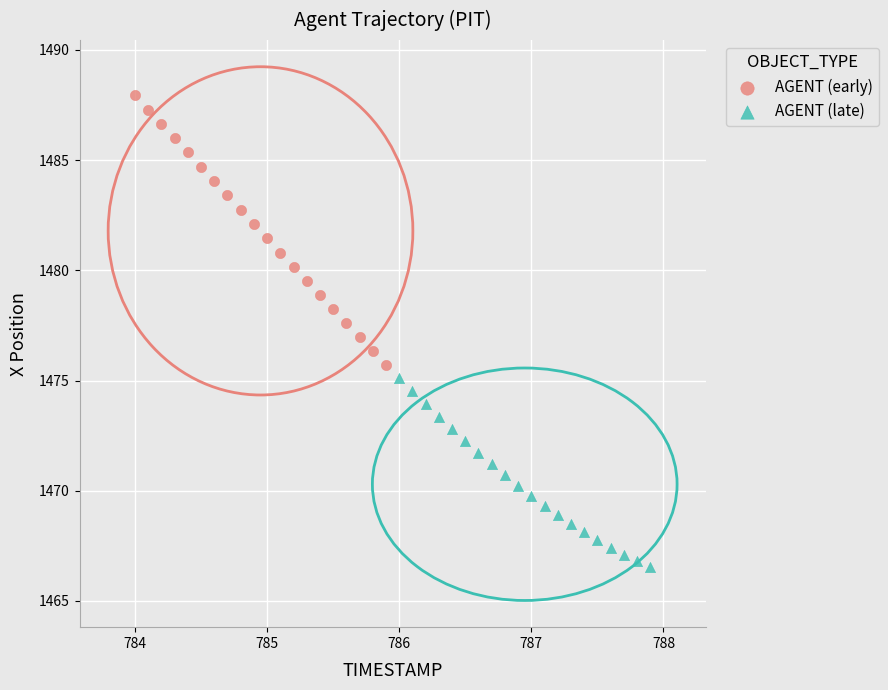

Which series contains the lowest Y value?

AGENT (late)